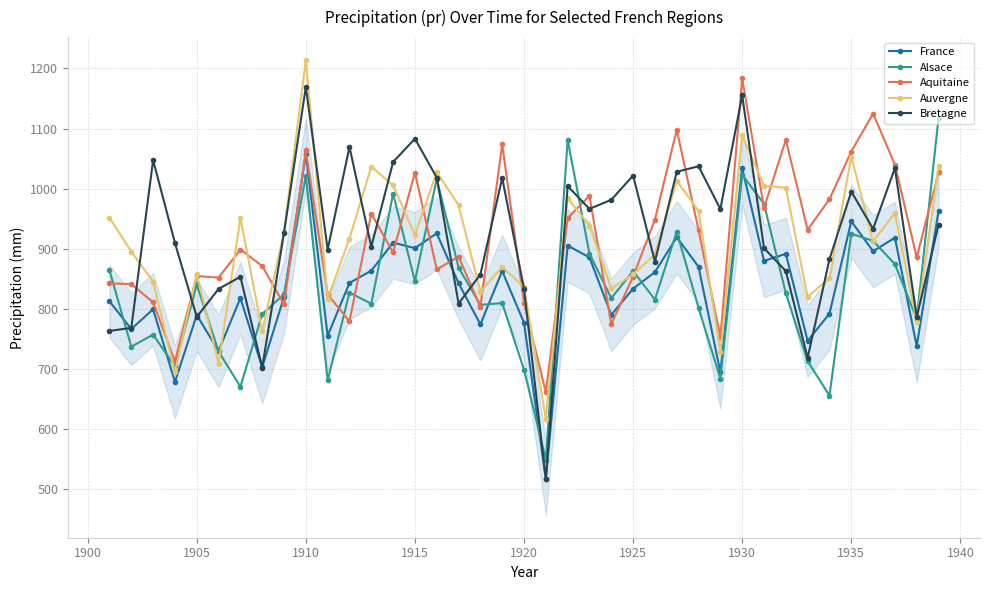

Which series has the largest range (max minus min)?

Bretagne